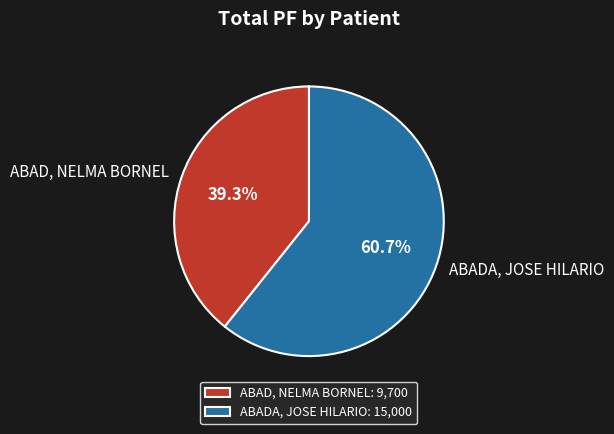

To the nearest percent, what is the difference between the largest and smallest slice percentages?

21%